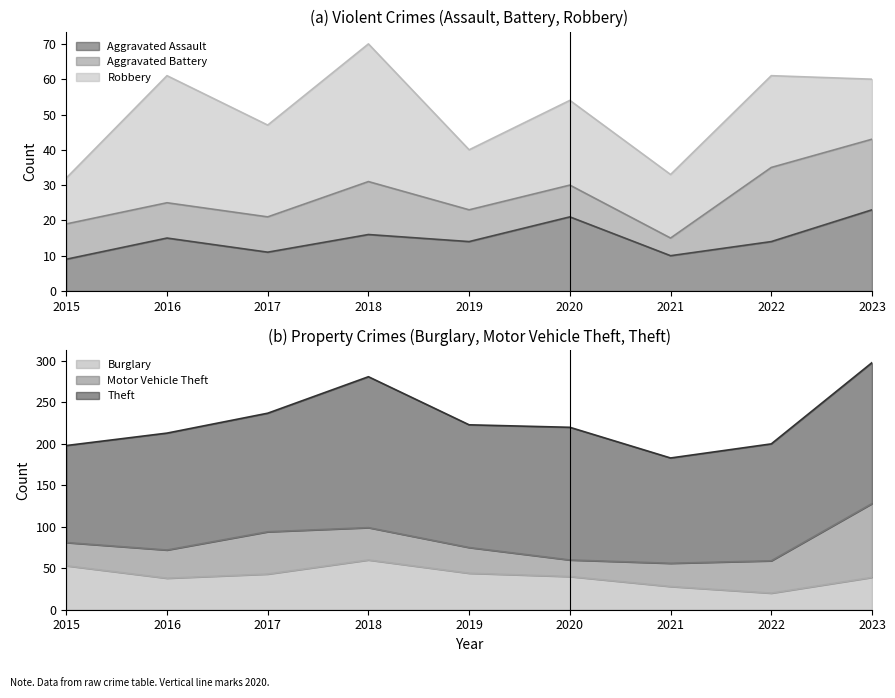

What value does the Robbery series have at 2016?

36